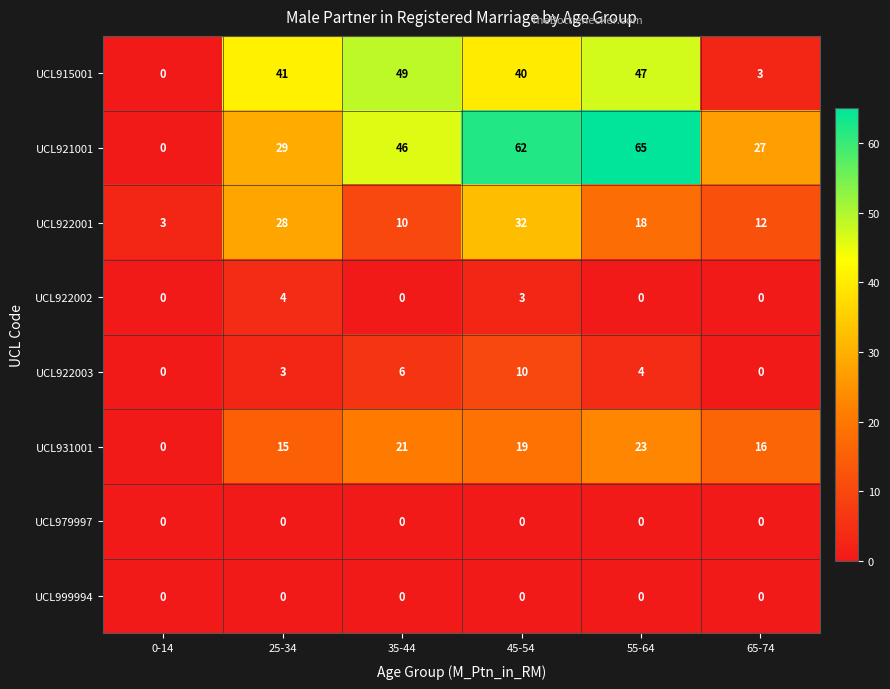

Which series has the widest spread of values?

UCL921001